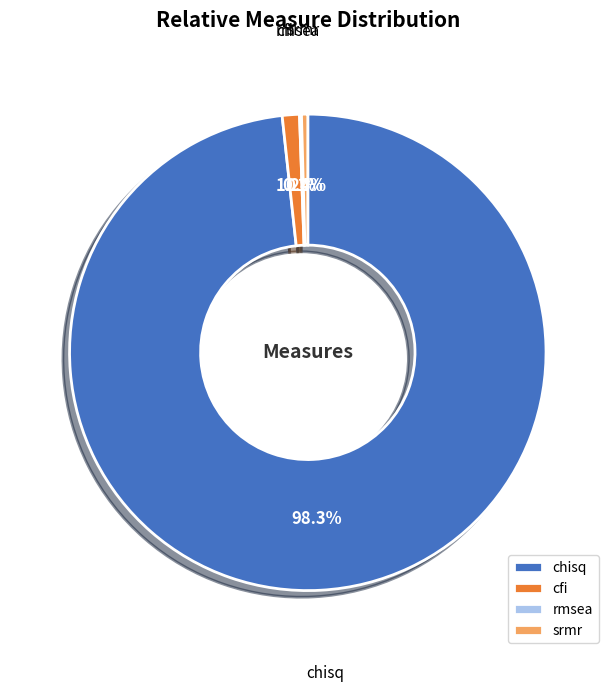

Which has a higher value, srmr or cfi?

cfi